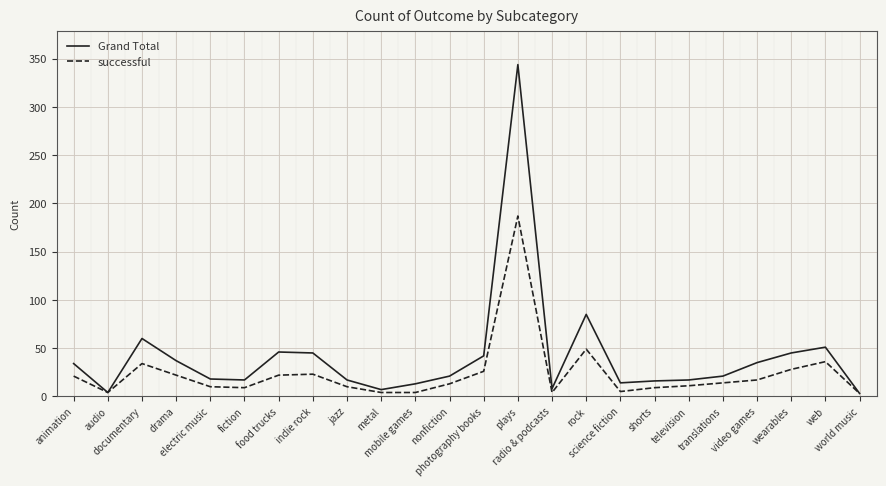

The Grand Total series shows 7 at metal. True or false?

True